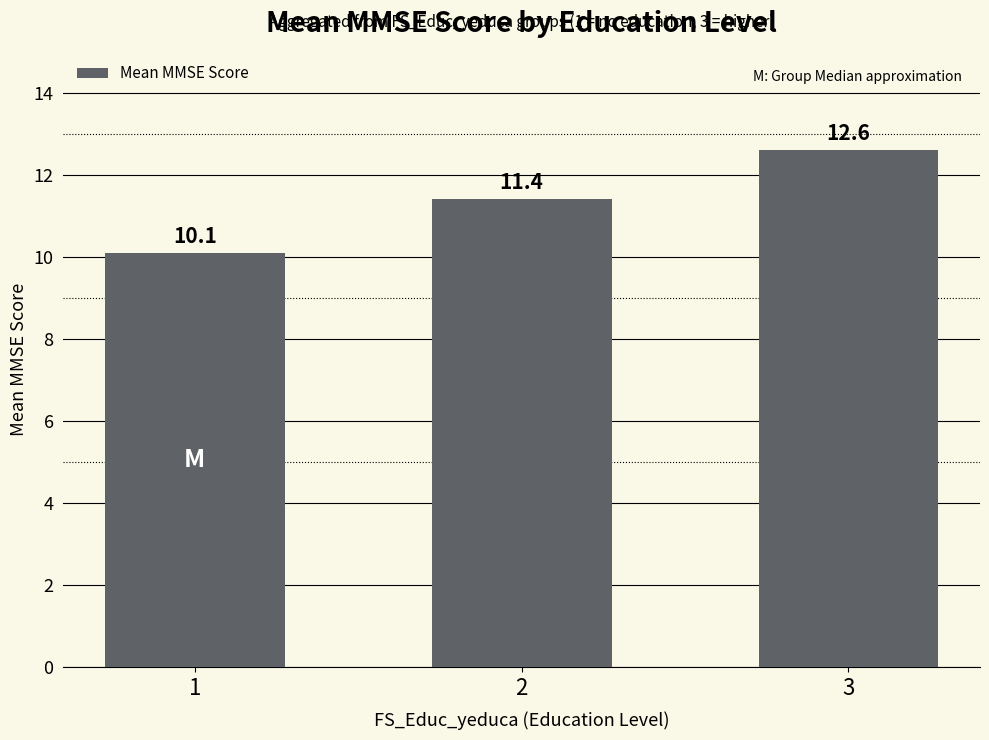

Does the chart contain stacked bars?

No